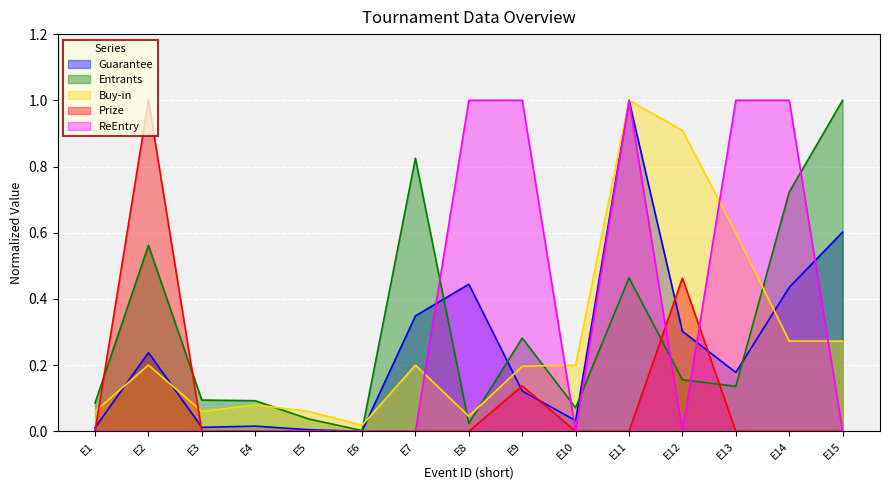

Reading left to right, extract all data points from this chart.

Guarantee: 0.0	0.2	0.0	0.0	0.0	0.0	0.3	0.4	0.1	0.0	1.0	0.3	0.2	0.4	0.6
Entrants: 0.1	0.6	0.1	0.1	0.0	0.0	0.8	0.0	0.3	0.1	0.5	0.2	0.1	0.7	1.0
Buy-in: 0.1	0.2	0.1	0.1	0.1	0.0	0.2	0.0	0.2	0.2	1.0	0.9	0.6	0.3	0.3
Prize: 0.0	1.0	0.0	0.0	0.0	0.0	0.0	0.0	0.1	0.0	0.0	0.5	0.0	0.0	0.0
ReEntry: 0.0	0.0	0.0	0.0	0.0	0.0	0.0	1.0	1.0	0.0	1.0	0.0	1.0	1.0	0.0